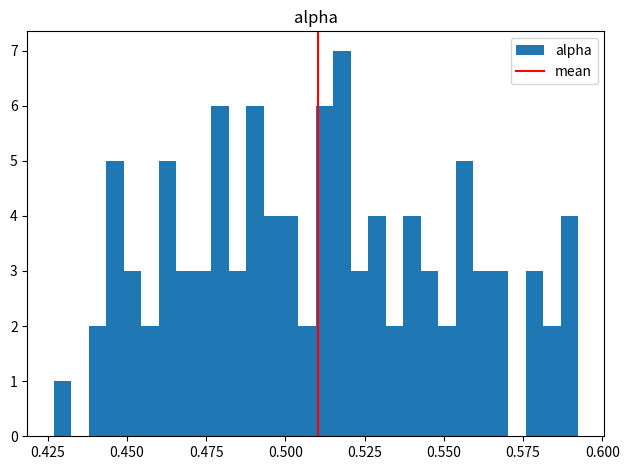

Read against the x-axis, roughly where is the centre of the tallest bar?

0.520